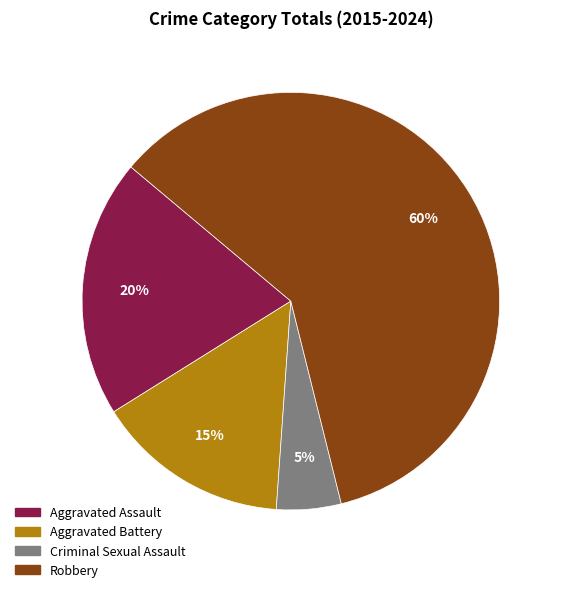

The Aggravated Battery slice represents 15% of the pie. True or false?

True